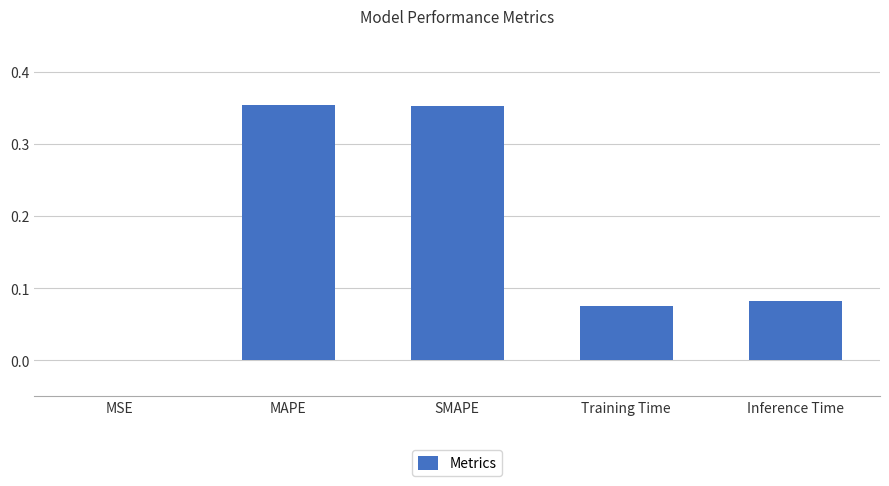

Are the bars horizontal?

No